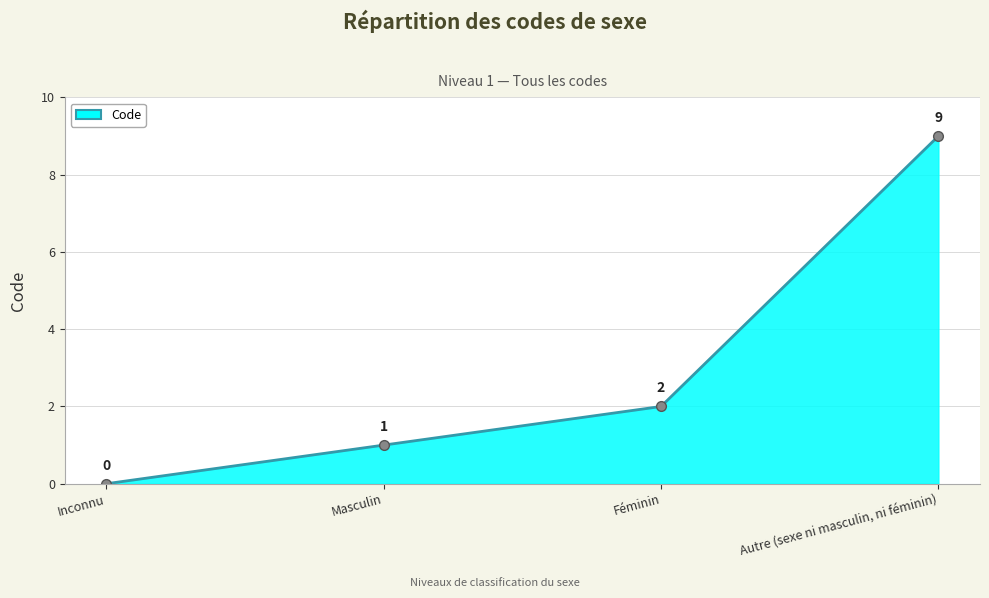

Count the number of categories in the chart.

4